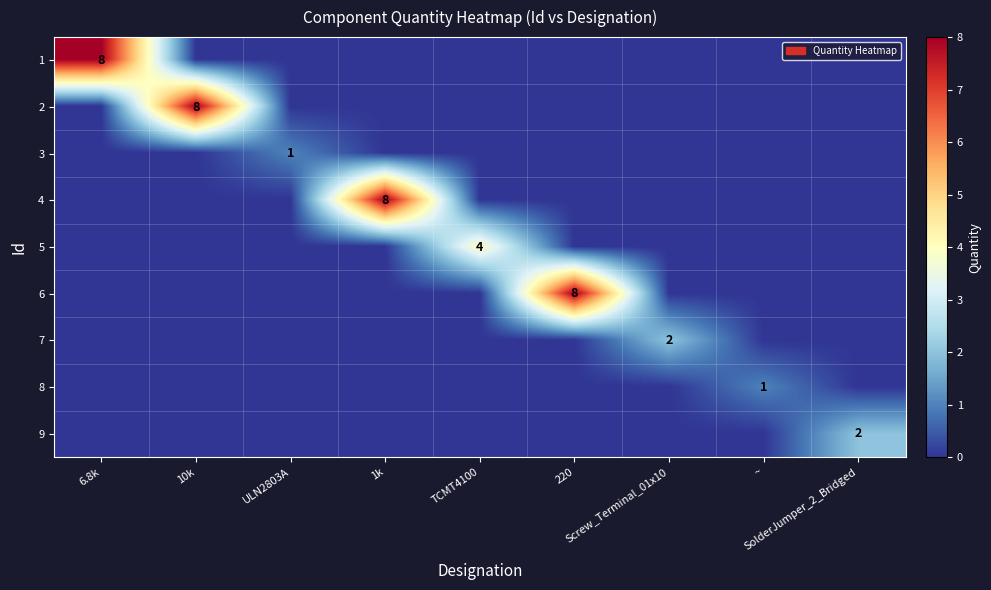

What is the highest value of the 2 series?

8